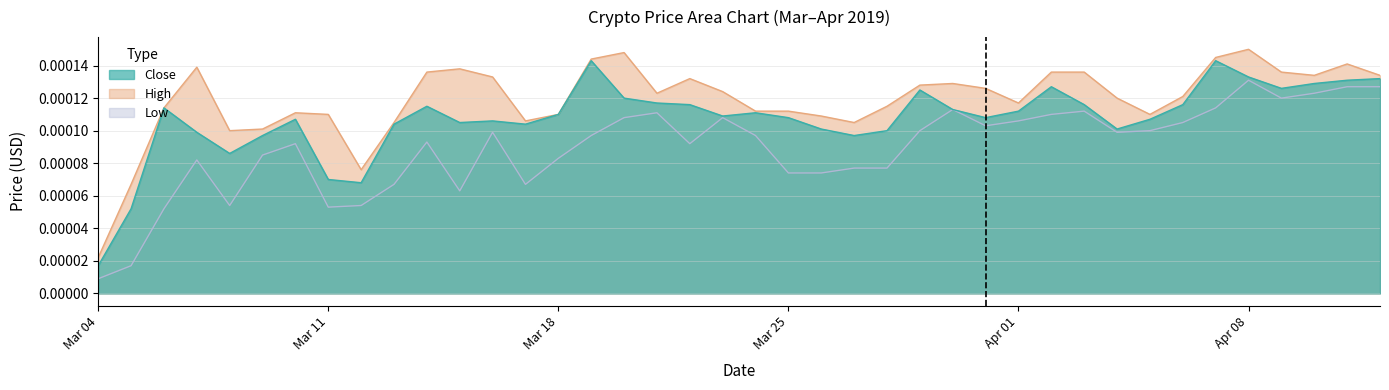

How many Close values are between 0 and 1?

40